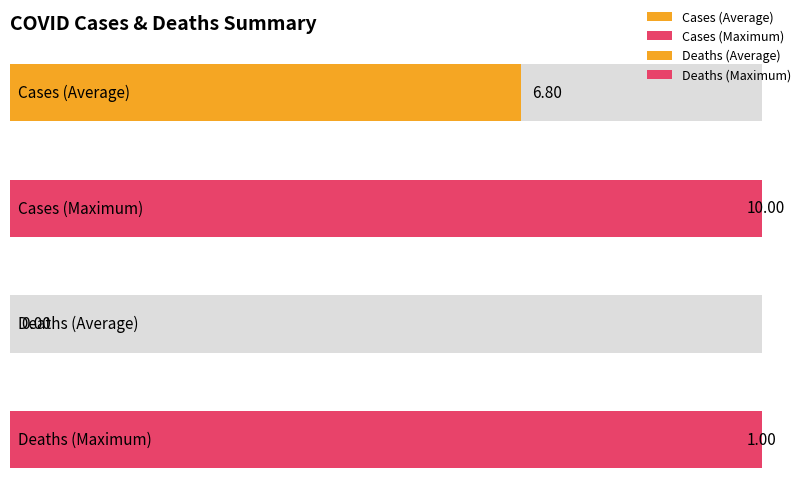

Which series has the widest spread of values?

cases